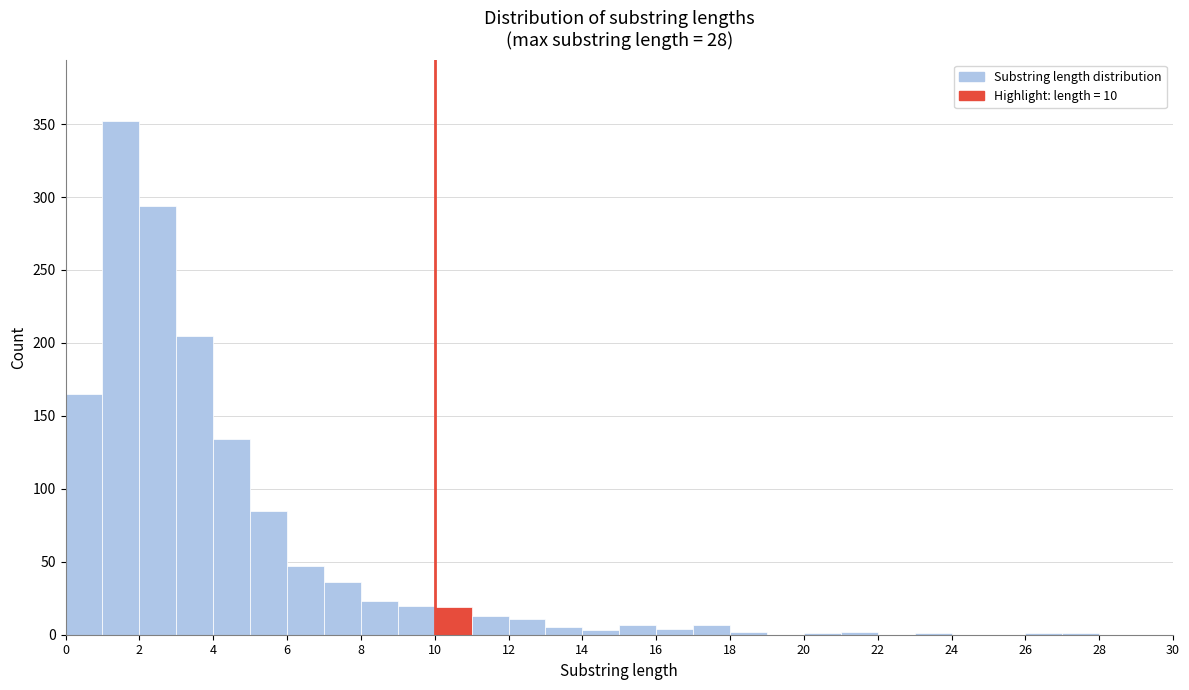

Which range on the x-axis has the tallest bar?

1 to 2